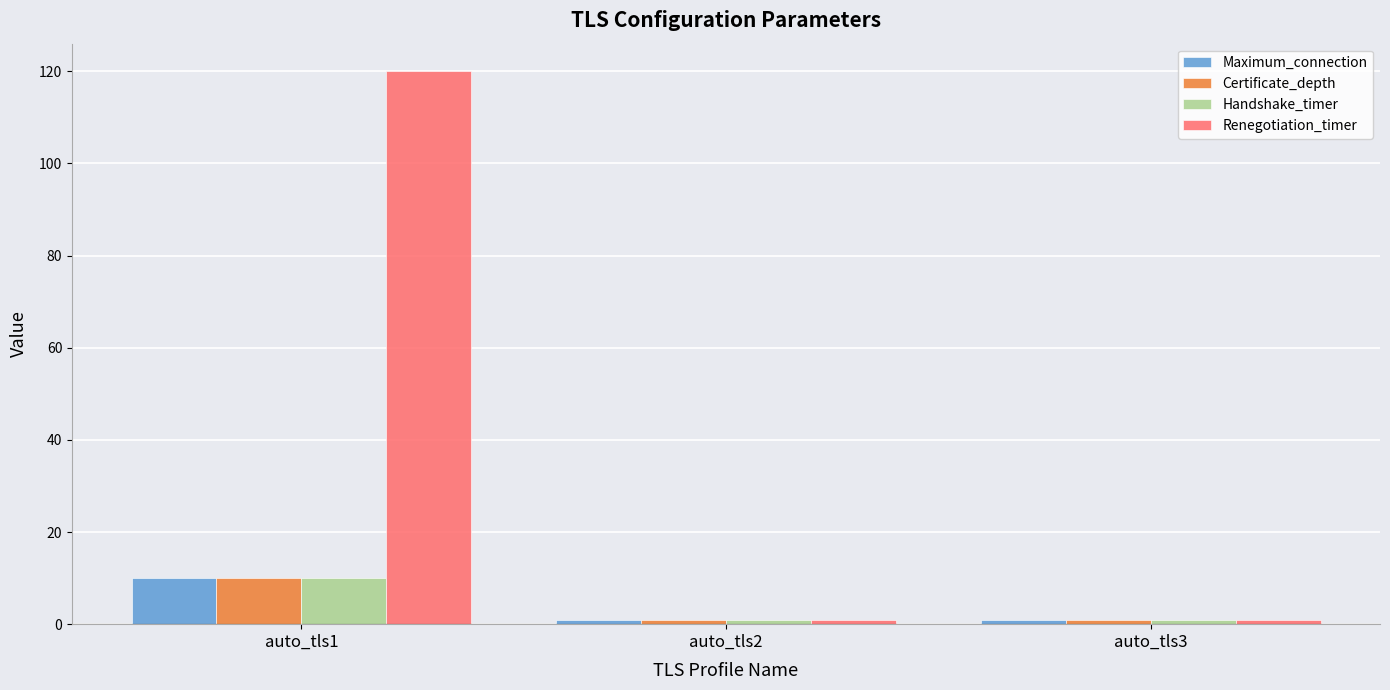

What is the spread (max minus min) of values at auto_tls1?

110